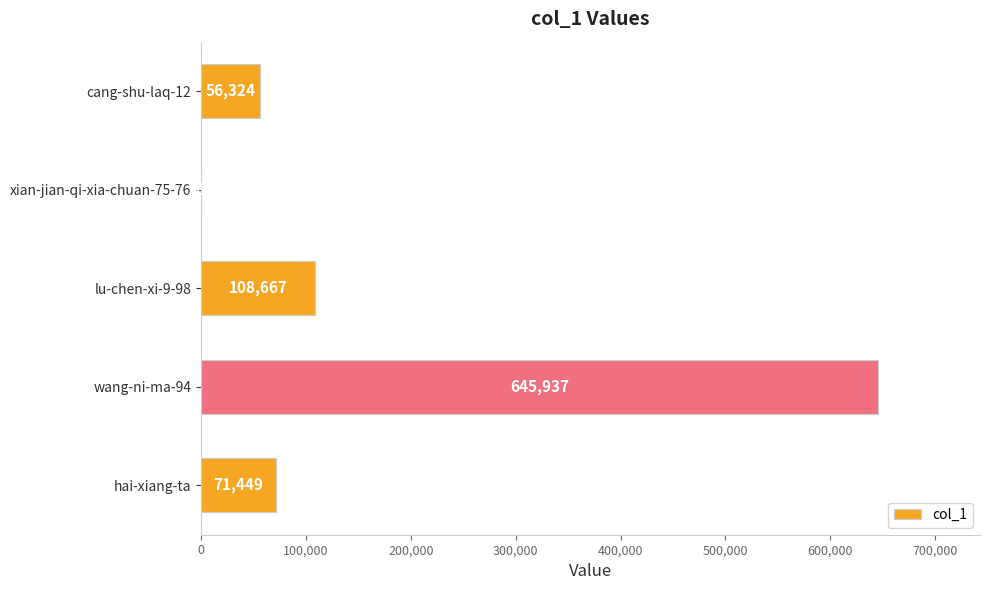

Reading top to bottom, extract all data points from this chart.

cang-shu-laq-12=56324	xian-jian-qi-xia-chuan-75-76=288	lu-chen-xi-9-98=108667	wang-ni-ma-94=645937	hai-xiang-ta=71449